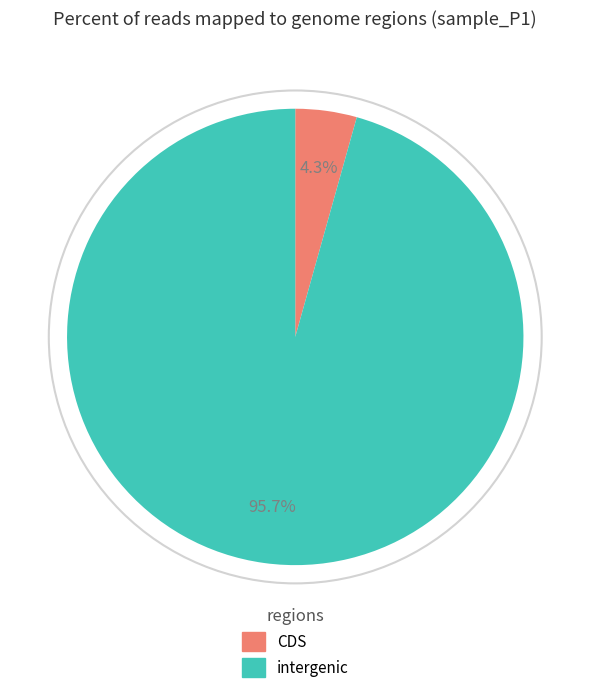

How many slices are in this pie chart?

2